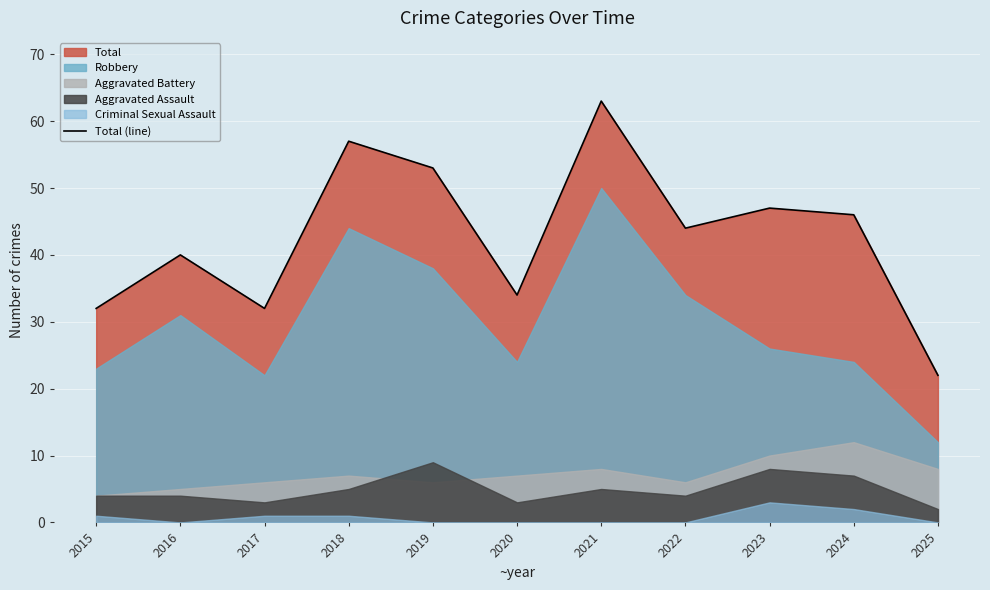

What value does the data have at 2018, to the nearest 10?

60